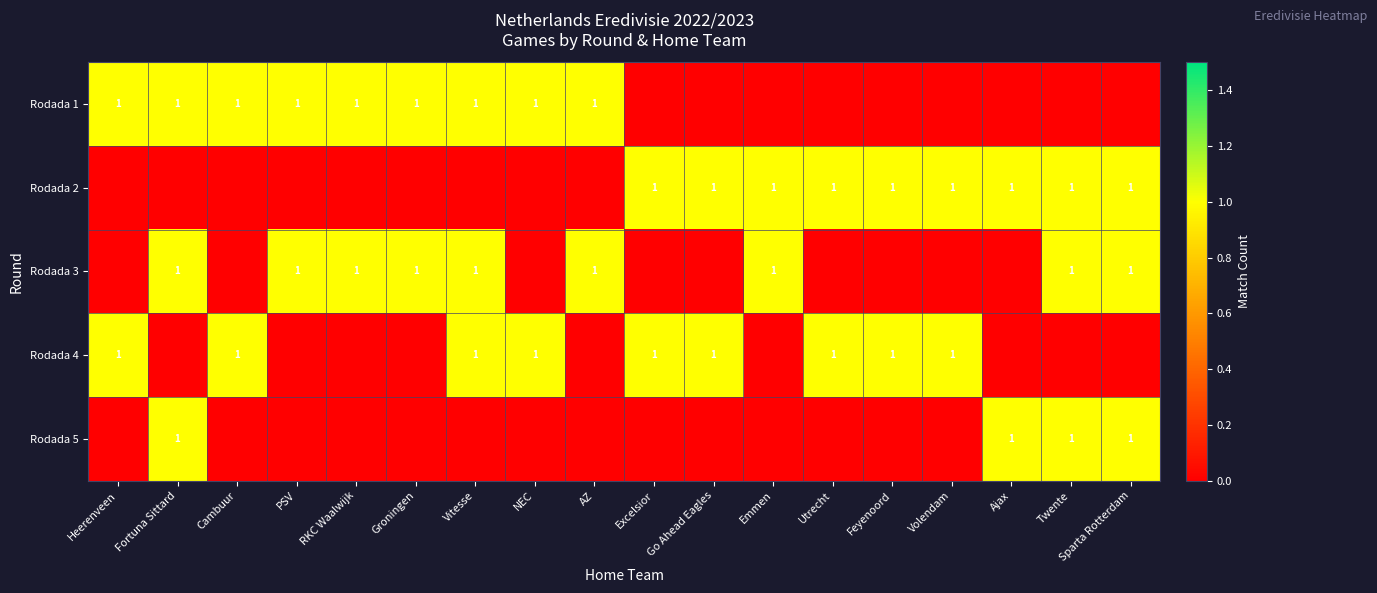

True or false: Rodada 3 has a value of 1 at Sparta Rotterdam.

True